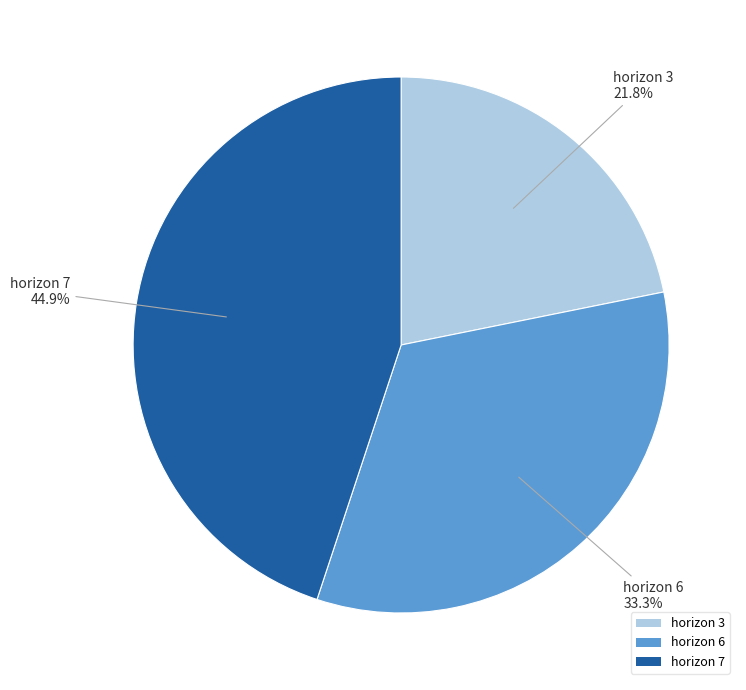

Combined, do horizon 3 and horizon 7 account for over 50%?

Yes